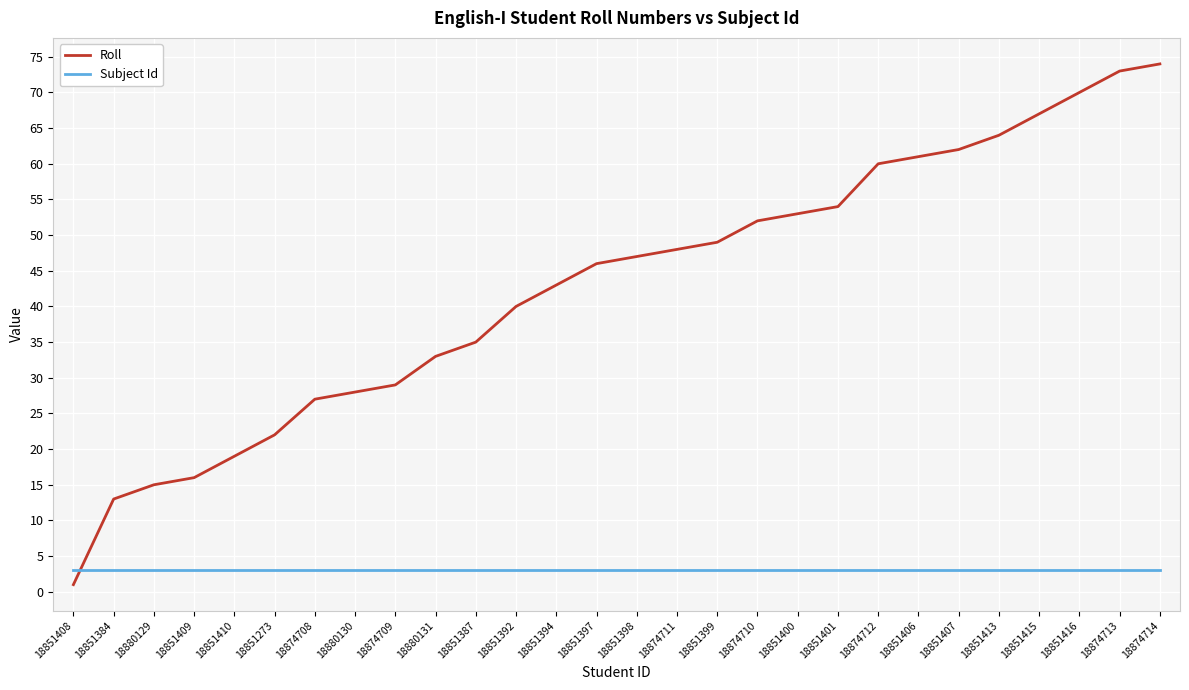

The Subject Id series shows 3 at 18874708. True or false?

True